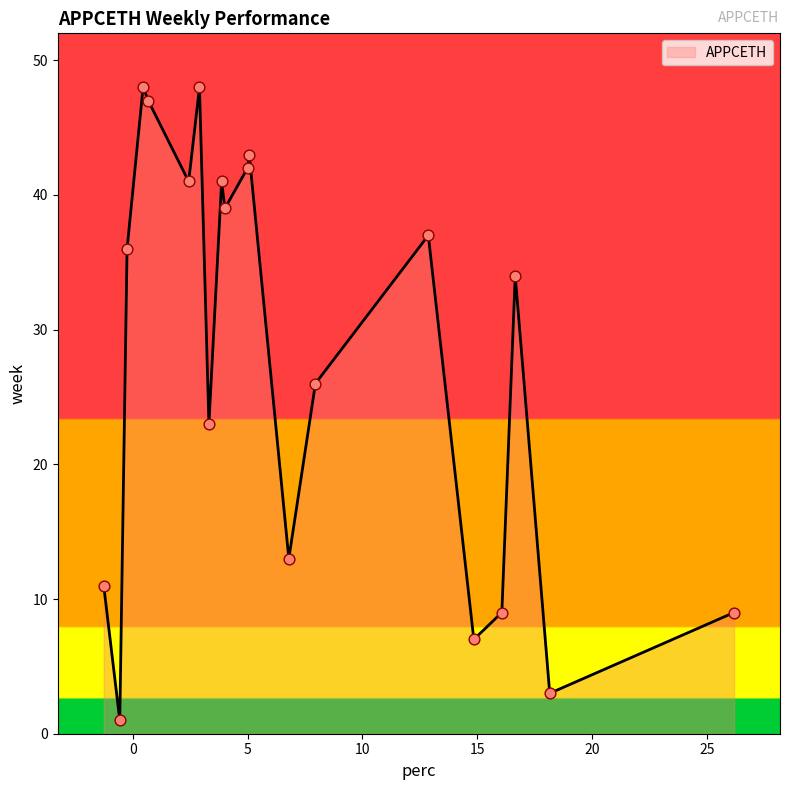

What is the maximum value shown in the chart?

48